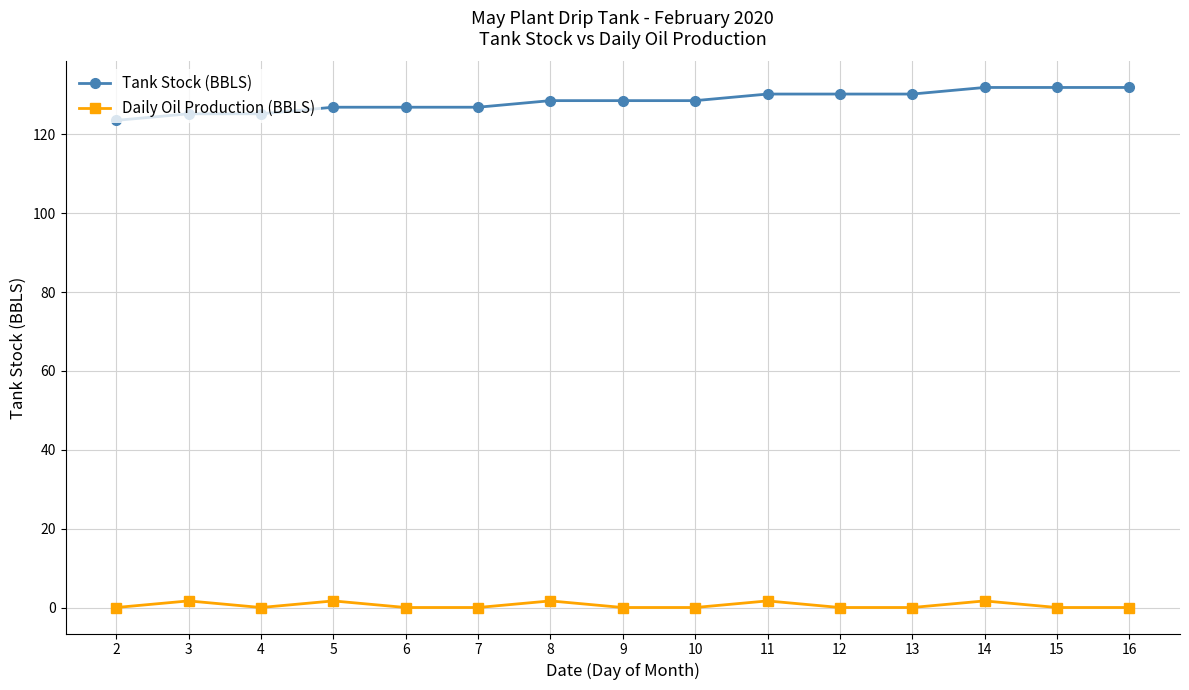

The value of Tank Stock (BBLS) at 3 is 125.2. True or false?

True